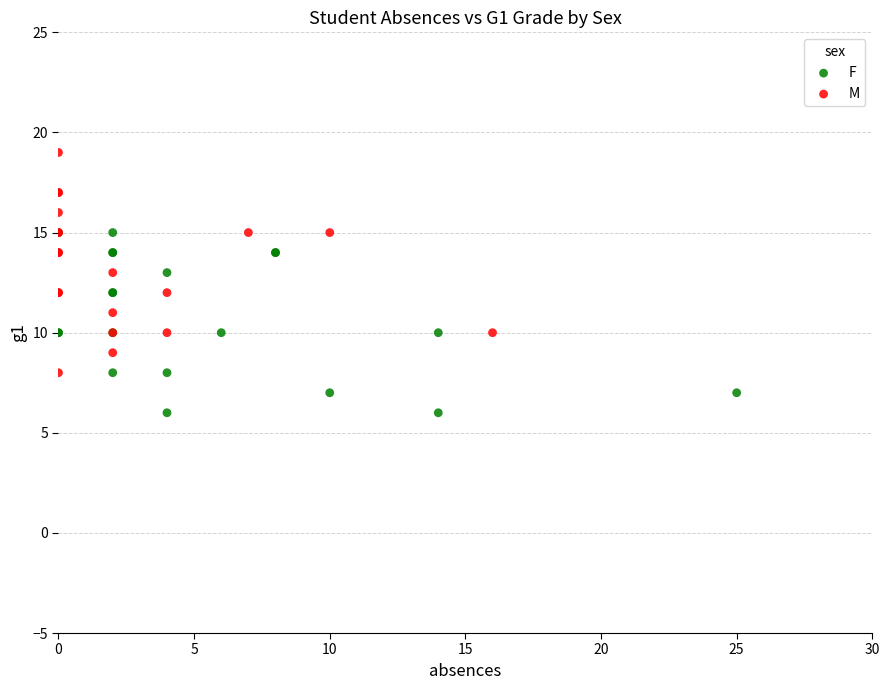

Which series reaches the minimum Y coordinate?

F